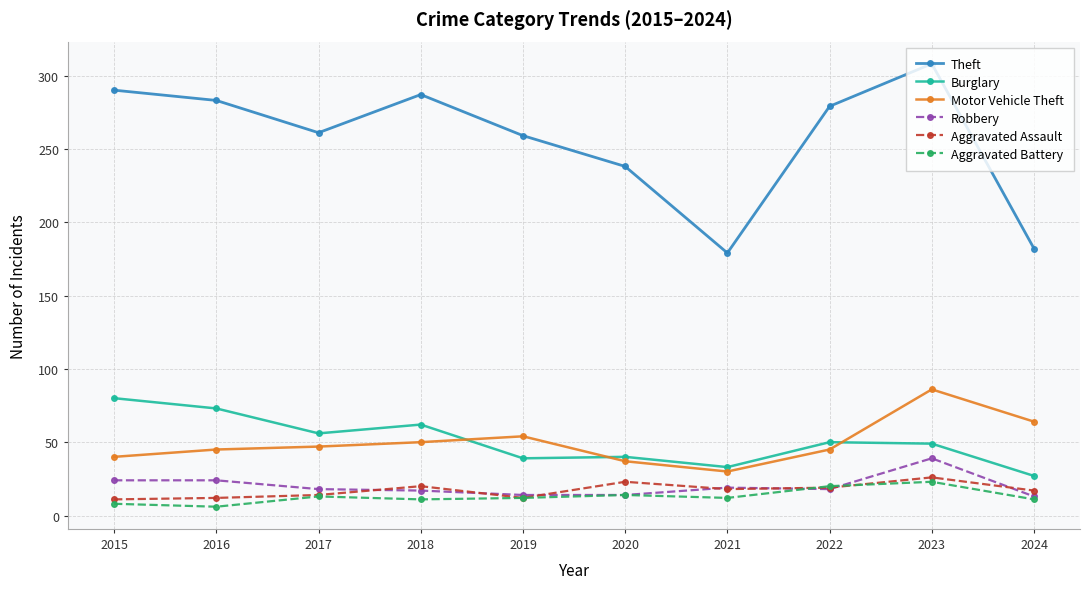

What is the maximum value shown in the chart?

308